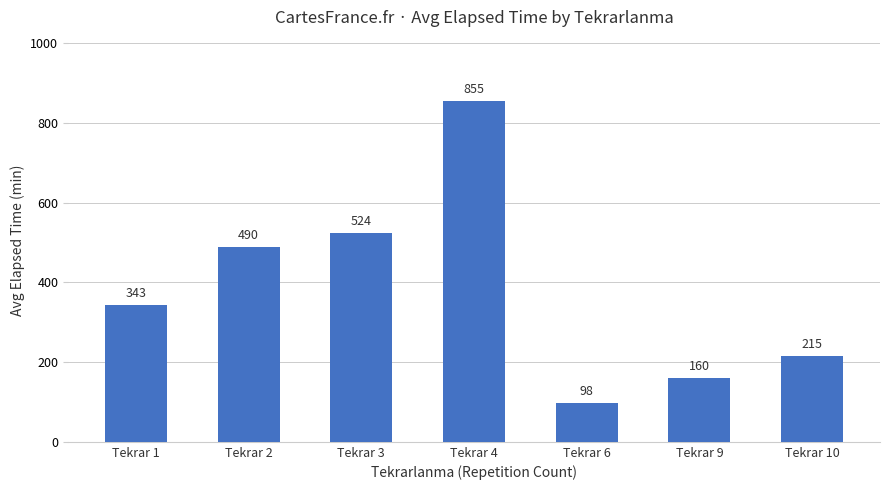

List the labels in order of value, largest first.

Tekrar 4, Tekrar 3, Tekrar 2, Tekrar 1, Tekrar 10, Tekrar 9, Tekrar 6